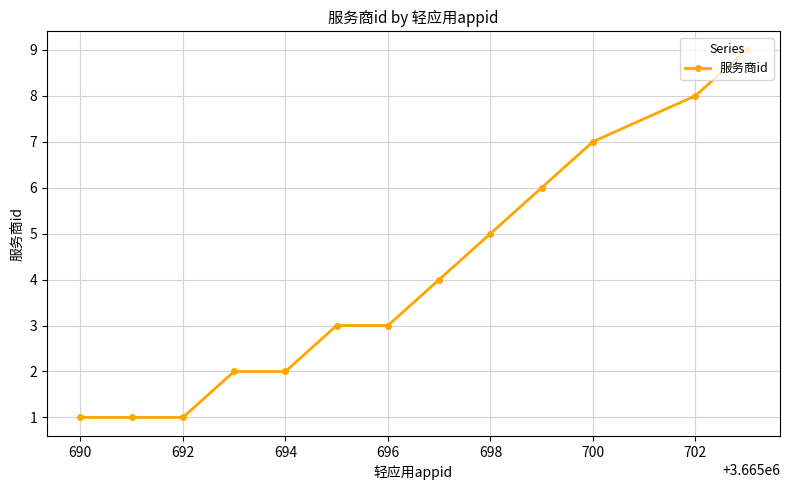

What is the difference between the maximum and minimum values?

8